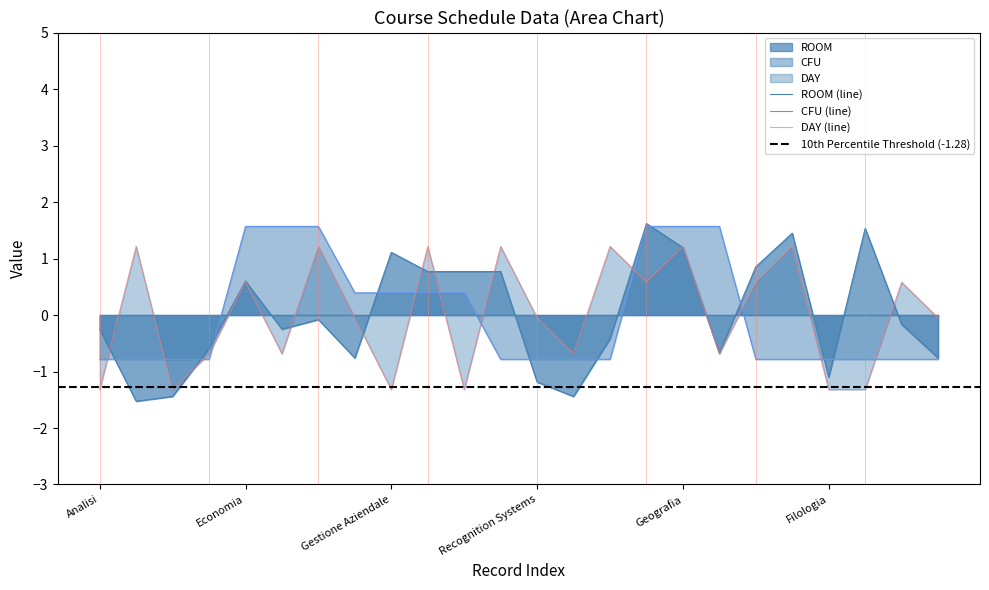

The CFU (line) series shows 2.6 at Economia. True or false?

False